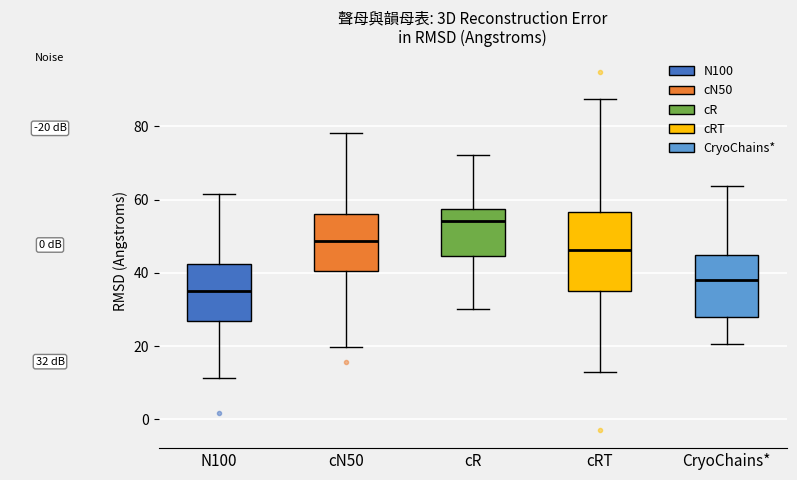

Reading left to right, read every box against the y-axis: the position of its median line, the range the box covers, and the ends of its whiskers. The values are not printed on the chart, so give them approximately, as read against the axis.

N100: median 36, box 26 to 42, whiskers 12 to 62
cN50: median 48, box 40 to 56, whiskers 20 to 78
cR: median 54, box 44 to 58, whiskers 30 to 72
cRT: median 46, box 34 to 56, whiskers 12 to 88
CryoChains*: median 38, box 28 to 44, whiskers 20 to 64